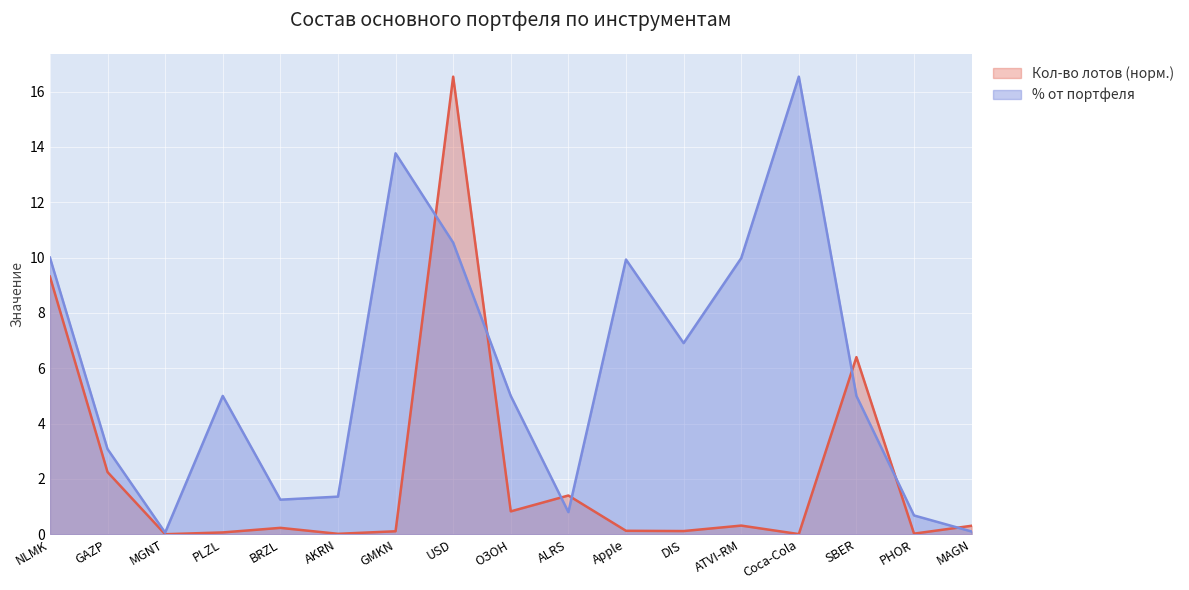

Rank the categories by % от портфеля value from lowest to highest.

MGNT, MAGN, PHOR, ALRS, BRZL, AKRN, GAZP, PLZL, ОЗОН, SBER, DIS, Apple, ATVI-RM, NLMK, USD, GMKN, Coca-Cola